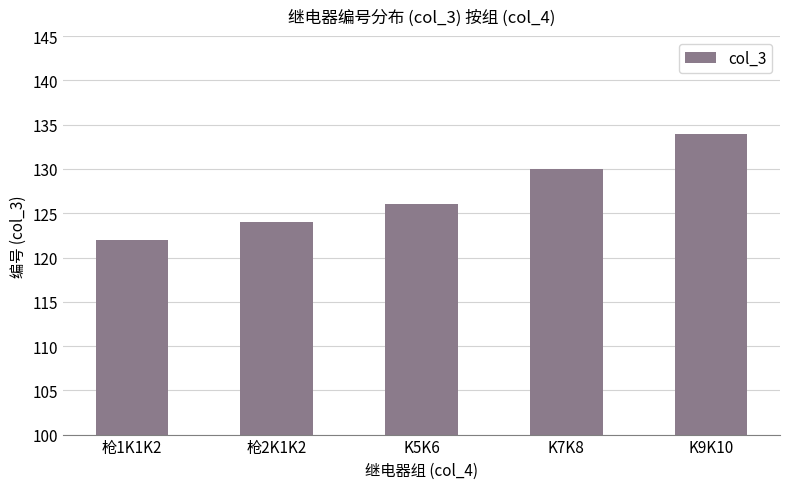

List the labels in order of value, smallest first.

枪1K1K2, 枪2K1K2, K5K6, K7K8, K9K10